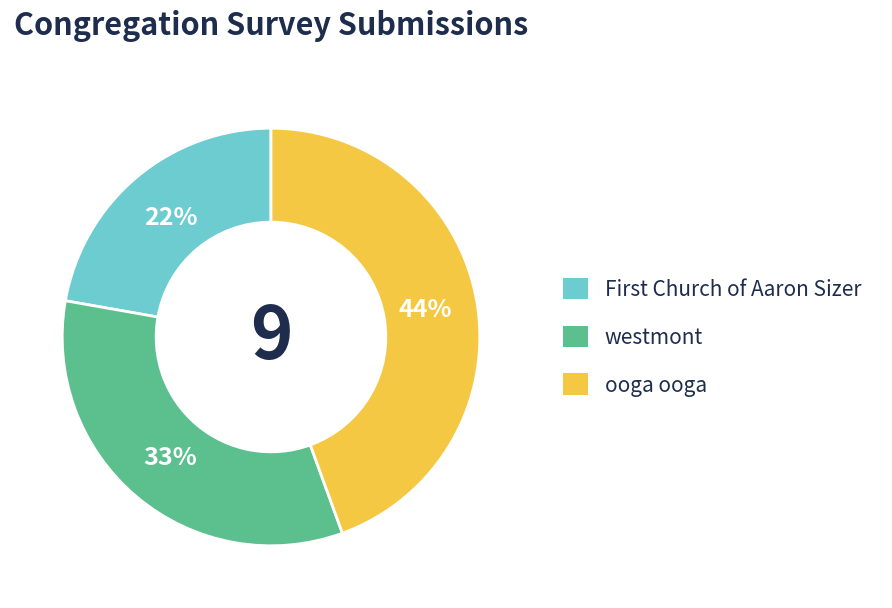

What is the largest slice in the pie chart?

ooga ooga